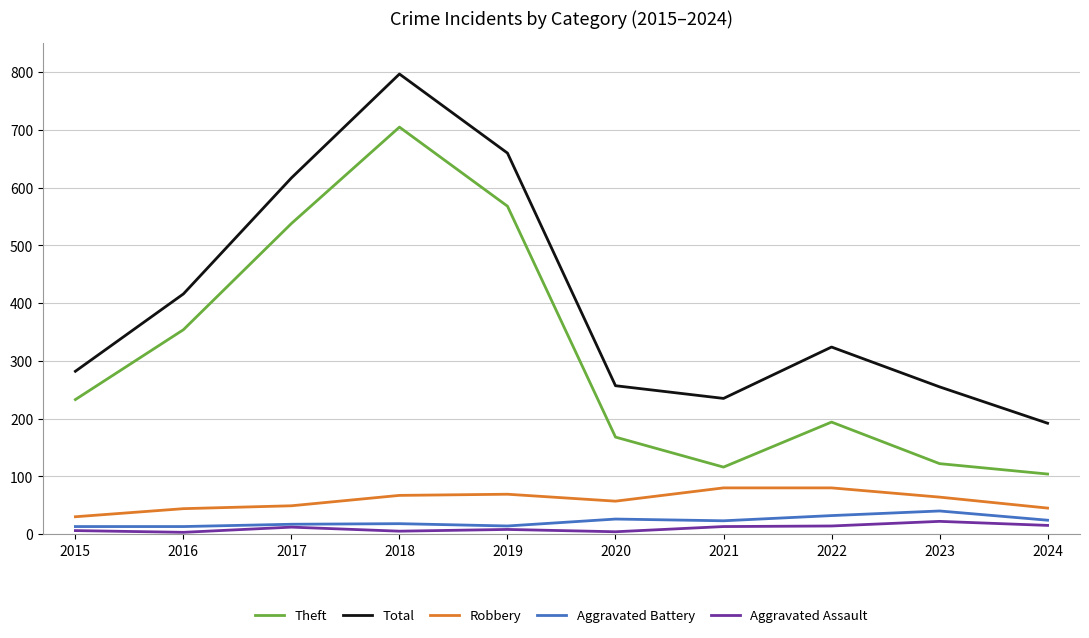

The Theft series shows 104 at 2024. True or false?

True